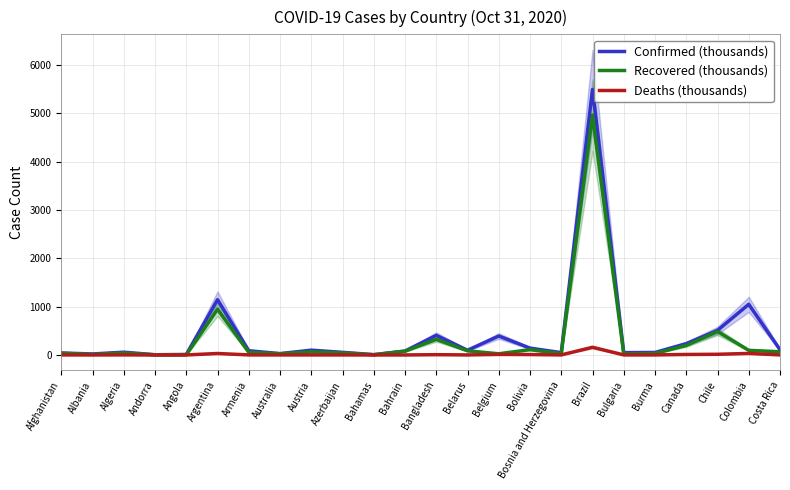

Reading left to right, transcribe all the data shown in this chart.

Confirmed (thousands): 41.3	20.6	57.7	4.7	10.6	1143.8	87.4	27.6	99.6	54.2	6.6	81.5	406.4	97.5	392.3	141.5	48.1	5494.4	48.1	51.5	234.7	508.6	1048.1	108.9
Recovered (thousands): 34.3	11.1	40.0	3.4	4.1	946.1	54.3	25.2	65.0	43.0	4.3	78.4	322.7	86.0	24.4	110.8	27.9	4962.6	19.7	31.3	196.7	485.2	95.9	66.2
Deaths (thousands): 1.5	0.5	2.0	0.1	0.3	30.4	1.3	0.9	1.1	0.7	0.1	0.3	5.9	1.0	11.3	8.7	1.2	159.0	1.2	1.2	10.2	14.2	31.4	1.4